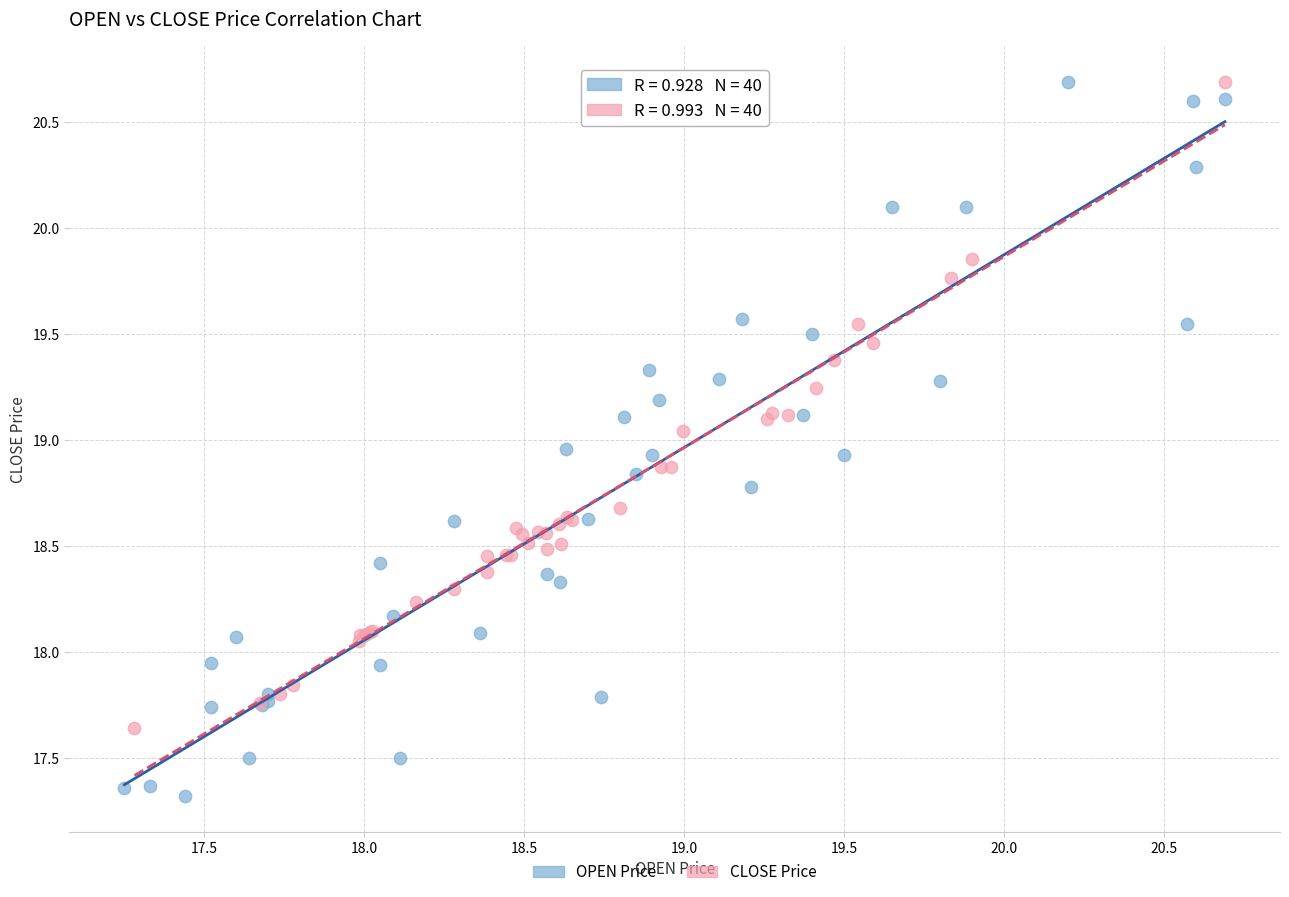

Which series has the widest spread of Y values?

OPEN Price